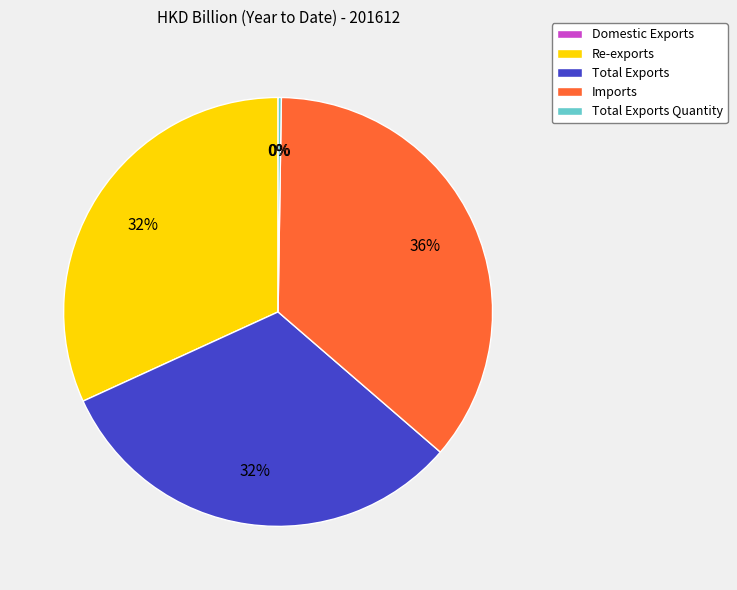

Does Re-exports account for over 50% of the chart?

No